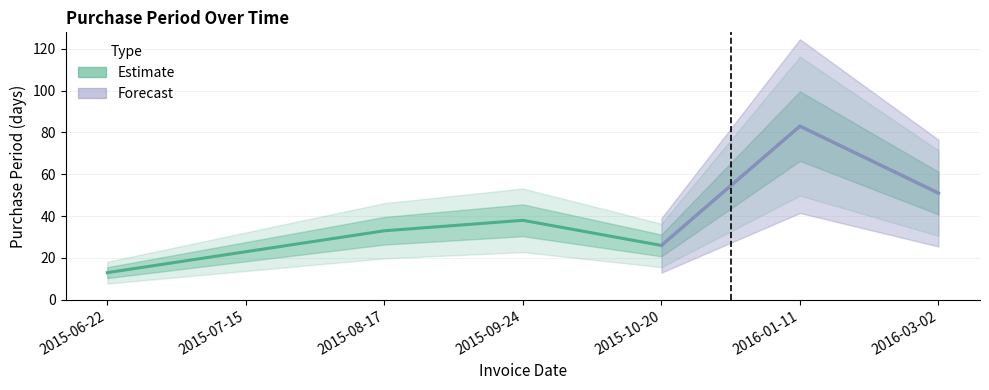

What is the difference between the maximum and minimum values?

70